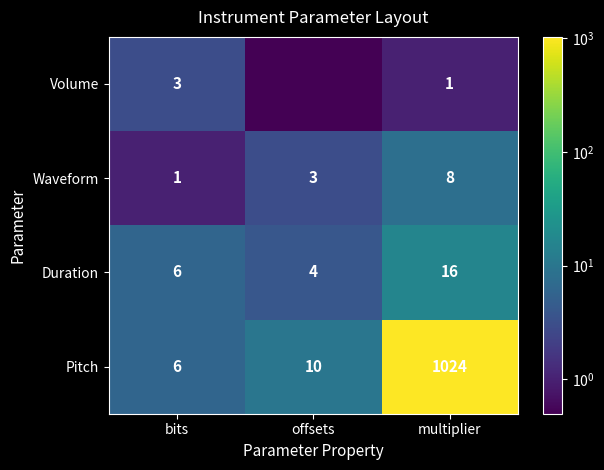

The value of Volume at bits is 3.0. True or false?

True